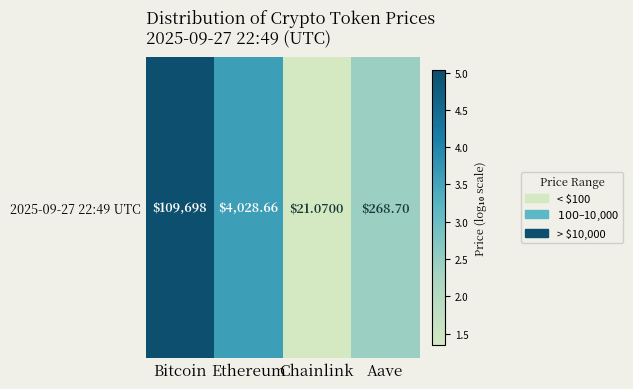

Approximately how many times larger is the value at Chainlink compared to Bitcoin?

0.3